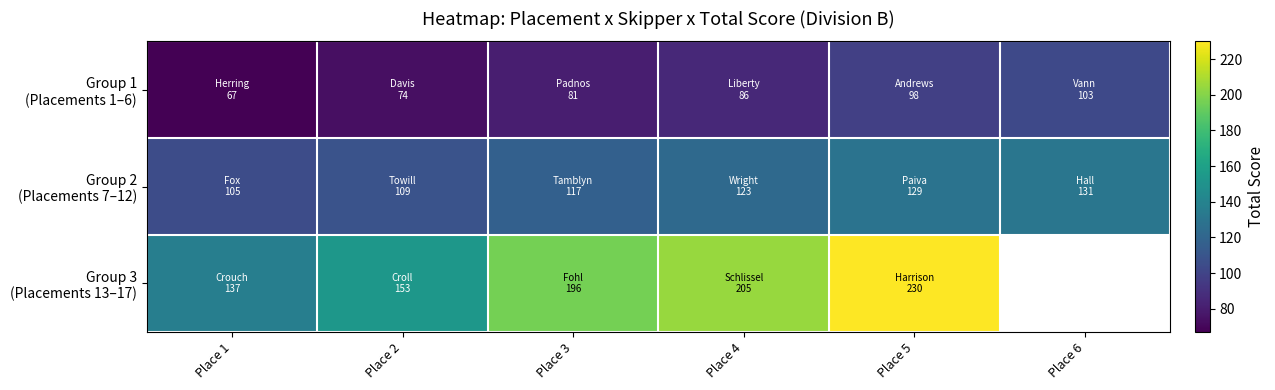

How many positive values does the Group 3 (Placements 13–17) series have?

5